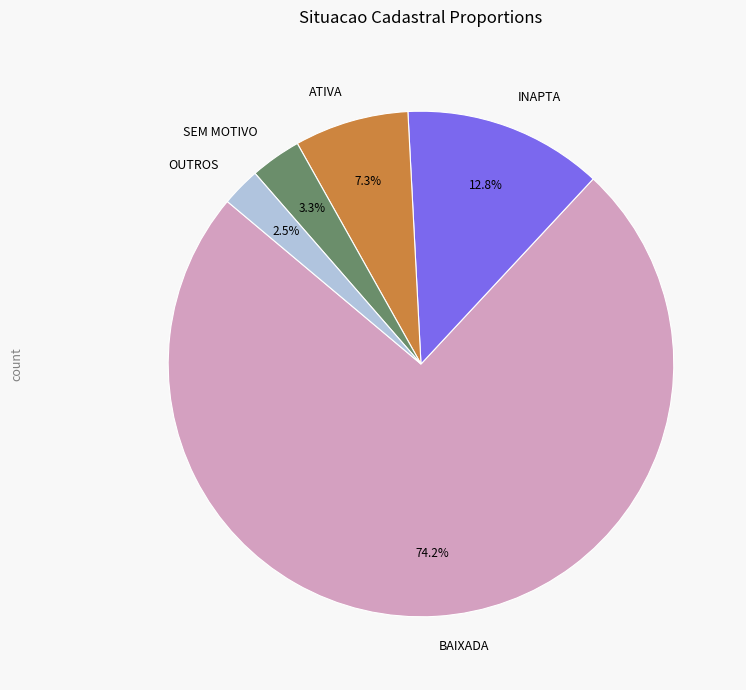

Which slice is the largest?

BAIXADA